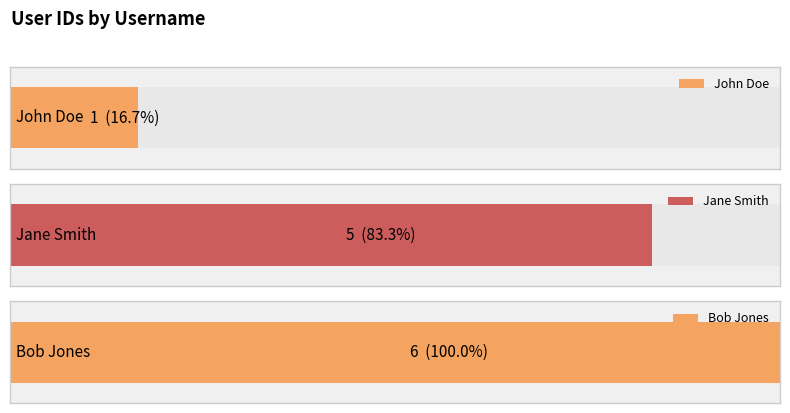

How many values are between 1 and 6?

3